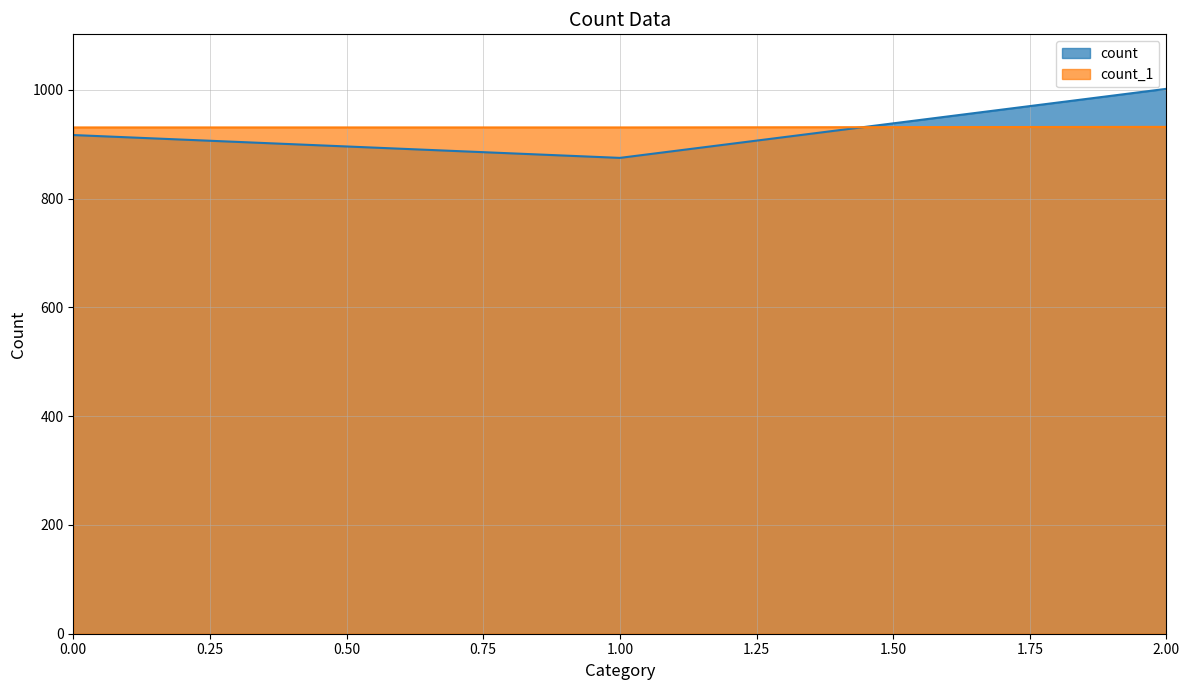

At 1, list the series in order from smallest to largest.

count, count_1